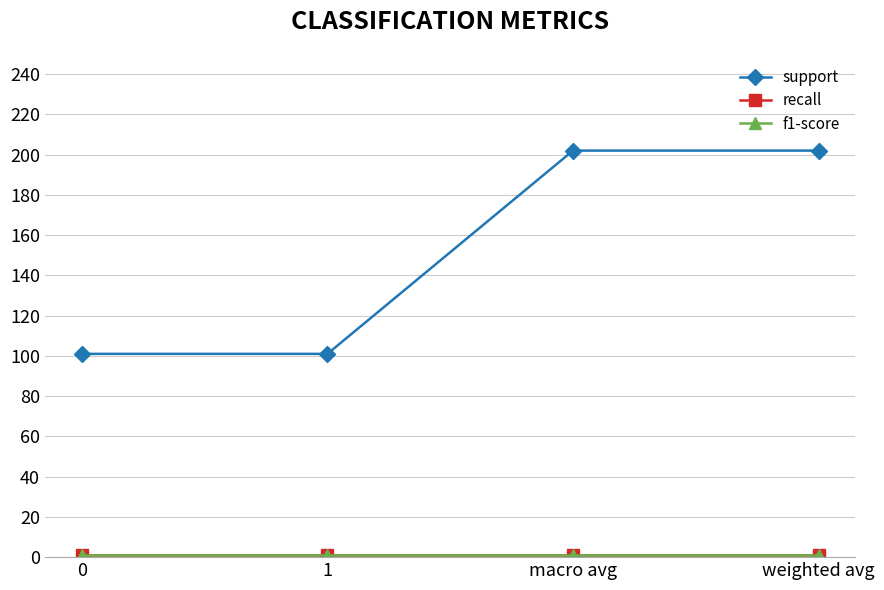

The value of f1-score at 1 is 1.2. True or false?

False